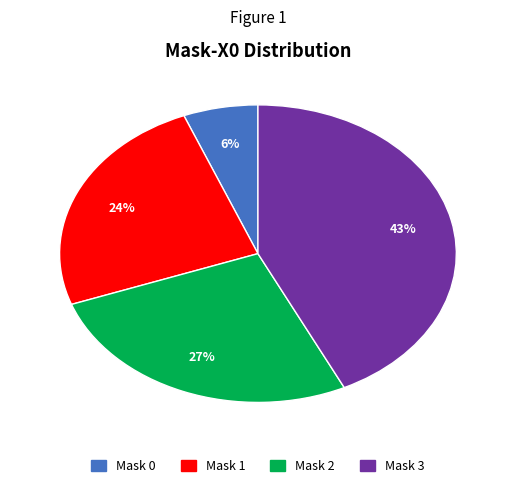

Which slice is the smallest?

Mask 0